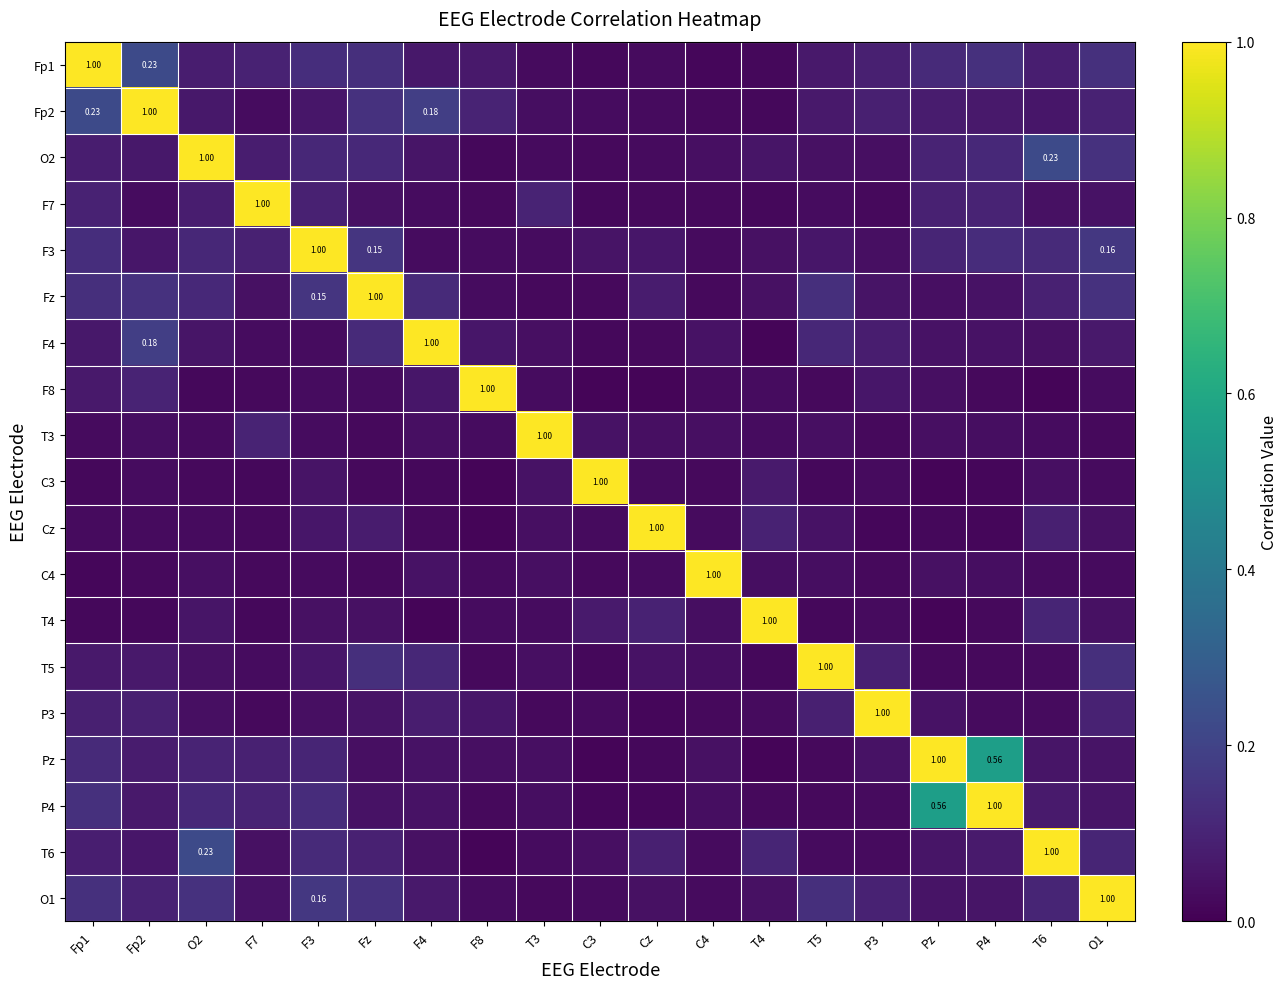

Which category has the highest value in the Pz series?

Pz